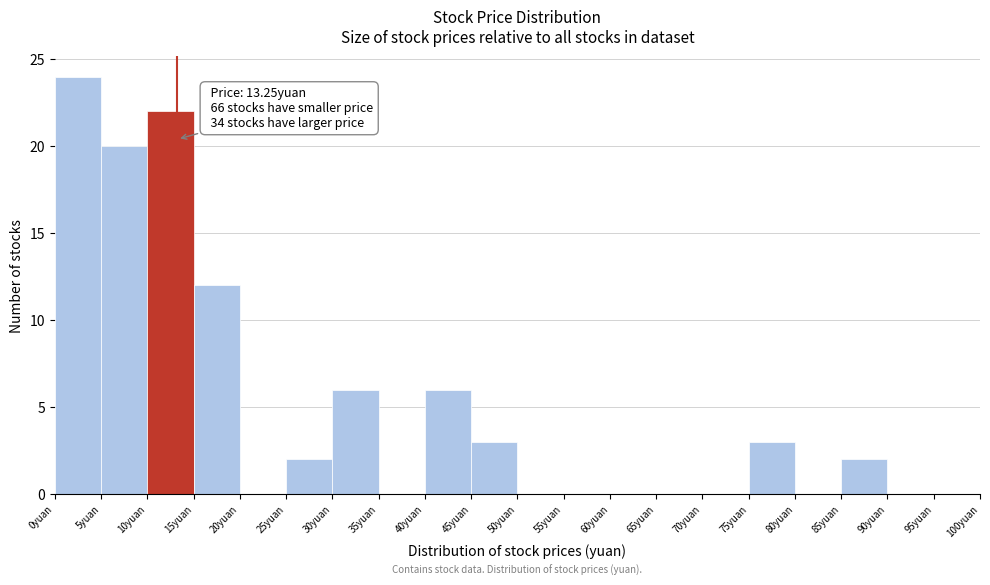

Which range on the x-axis has the tallest bar?

0 to 5